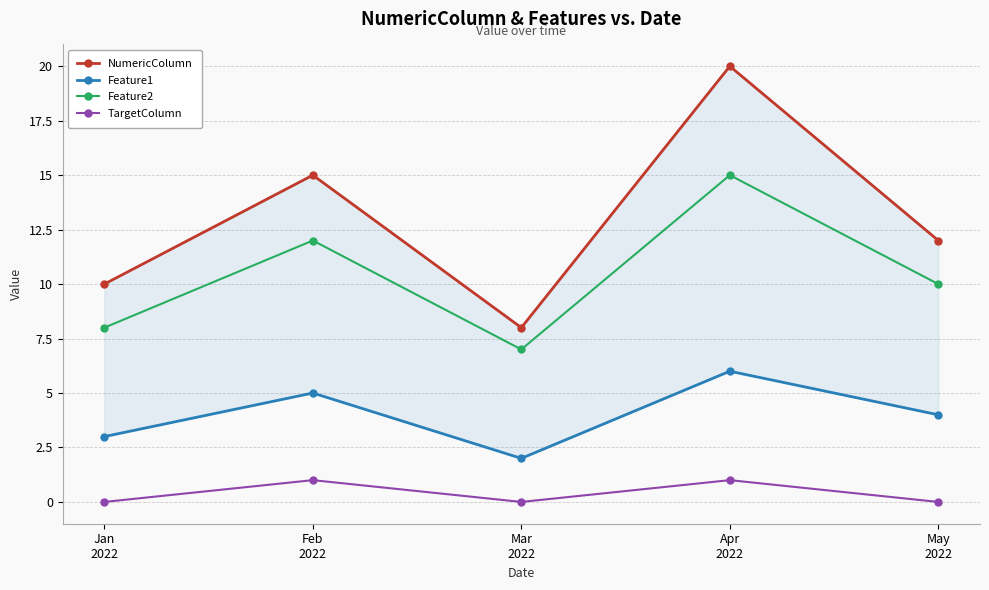

What is the label of the 3rd point from the left?

Mar
2022